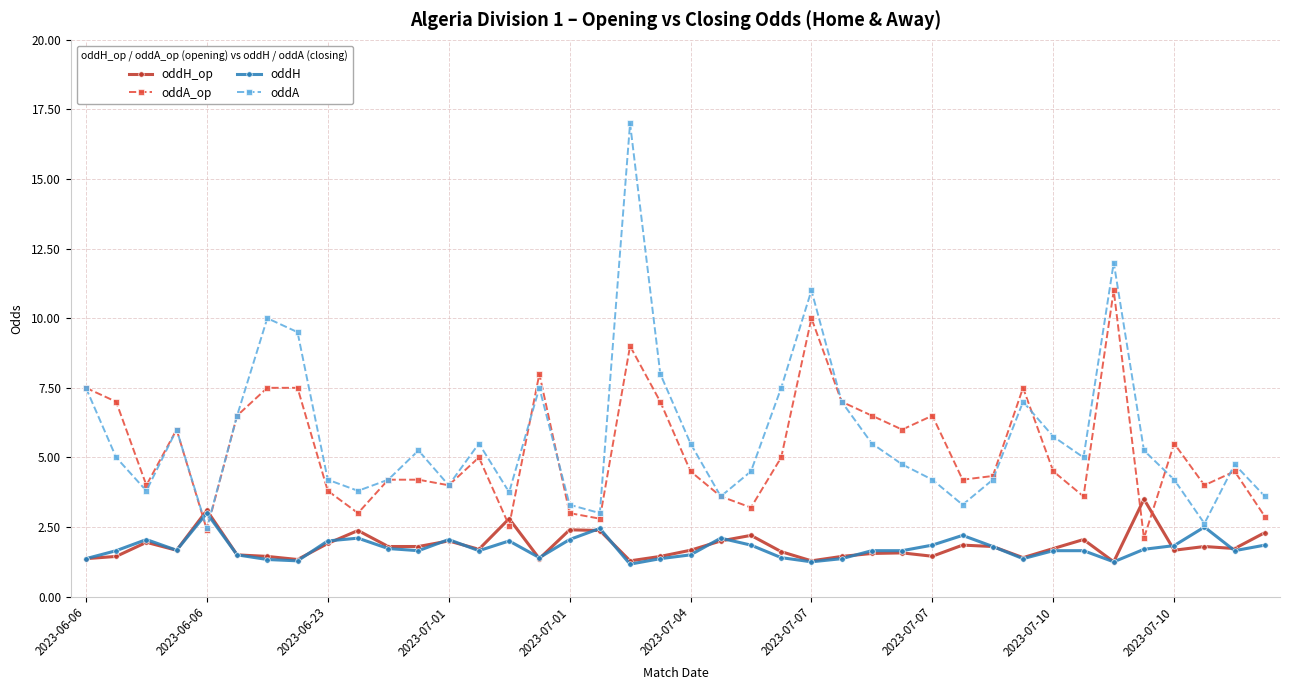

True or false: oddH_op has more than 2 interior local peaks.

True